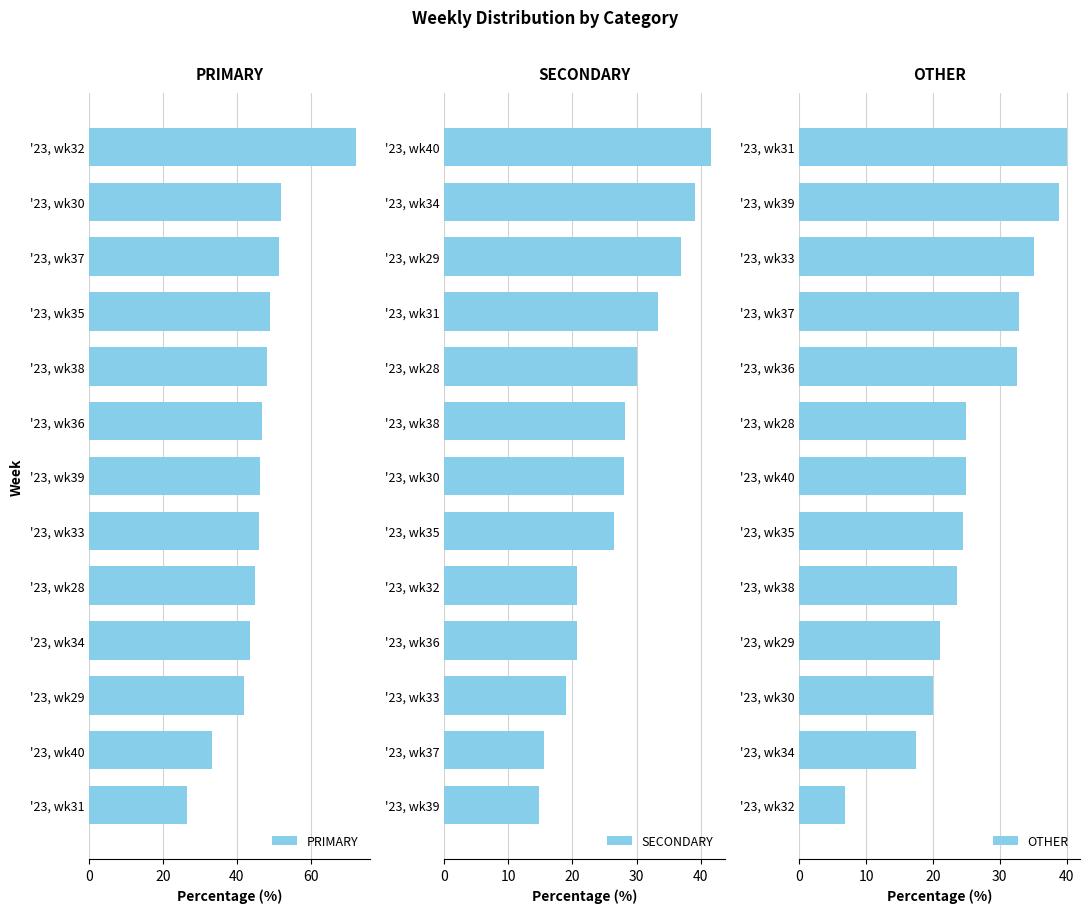

Reading right to left, what are all the values shown in this chart?

PRIMARY: 26.7	33.3	42.1	43.5	45.0	45.9	46.3	46.7	48.2	49.0	51.6	52.0	72.4
SECONDARY: 14.8	15.6	18.9	20.7	20.7	26.5	28.0	28.2	30.0	33.3	36.8	39.1	41.7
OTHER: 6.9	17.4	20.0	21.1	23.5	24.5	25.0	25.0	32.6	32.8	35.1	38.9	40.0